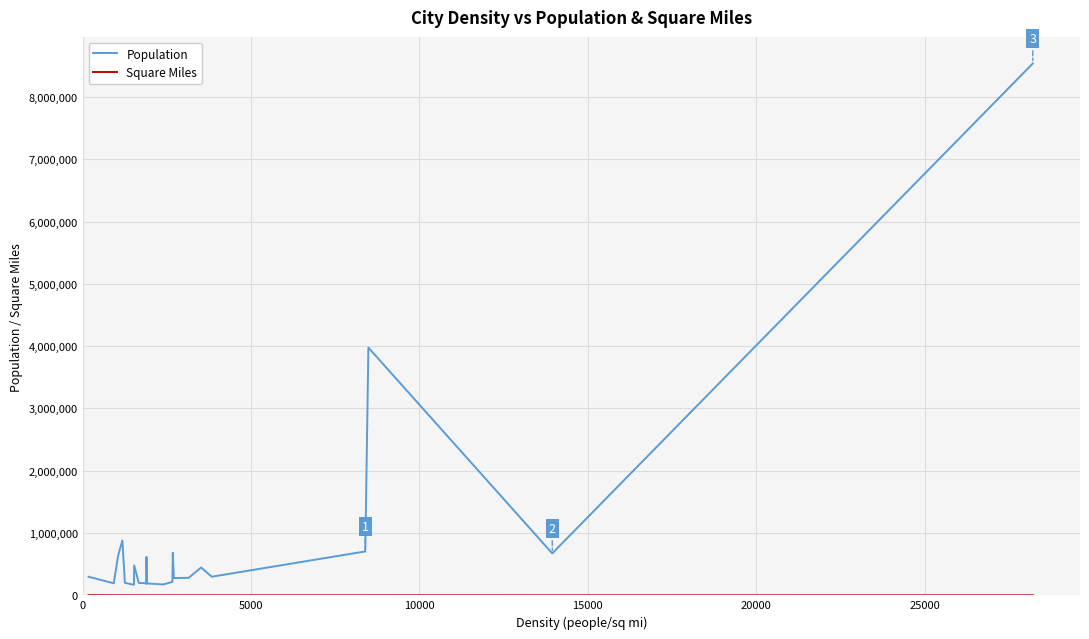

What is the difference between the maximum and minimum values in the Population series?

8368525